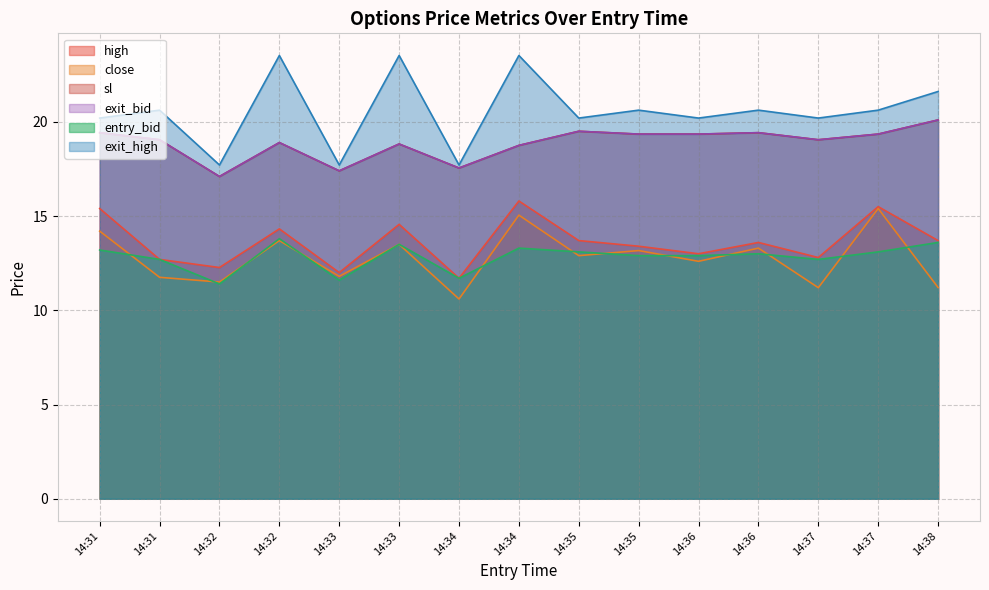

At which label is high closest to 13?

14:36